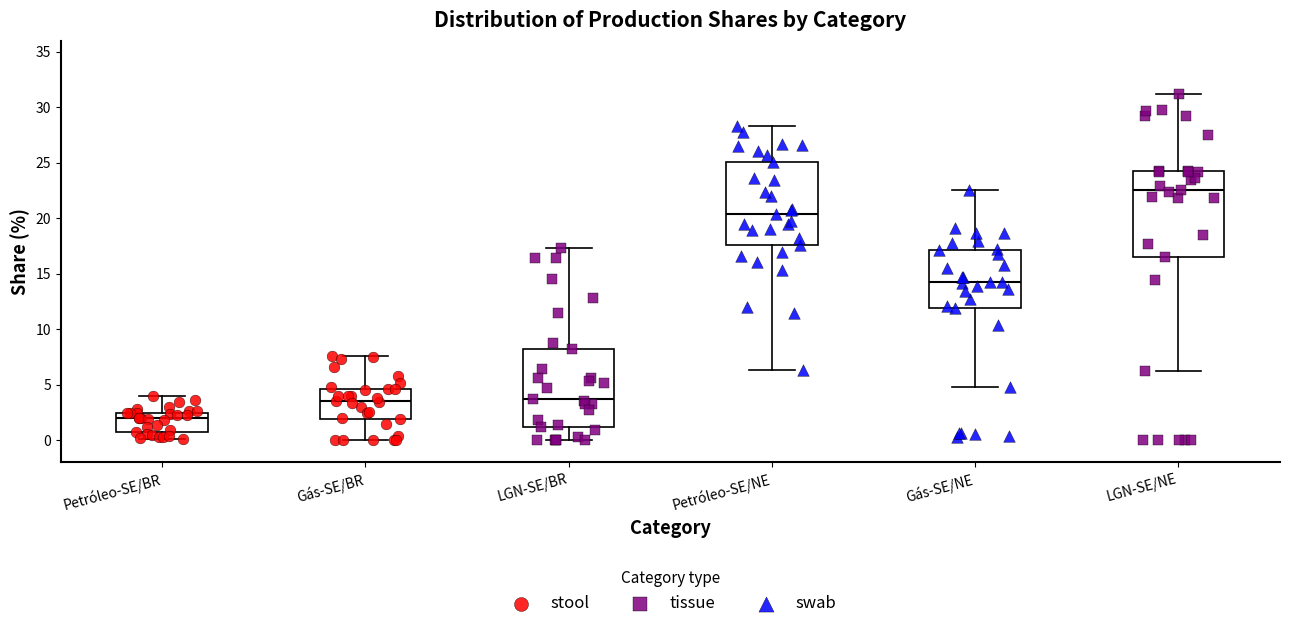

Where is the lower edge of the box for Petróleo-SE/NE on the y-axis? The values are not printed on the chart, so give them approximately, as read against the axis.

17.5